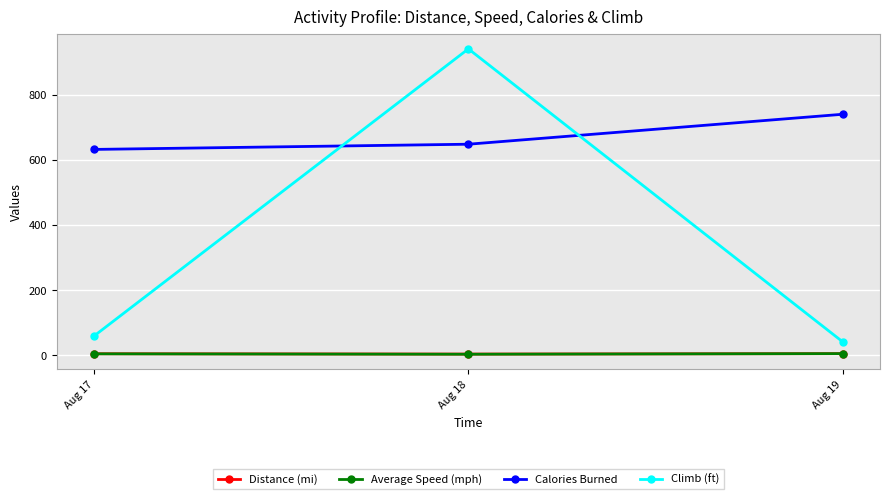

What is the sum of all Calories Burned values?

2020.0